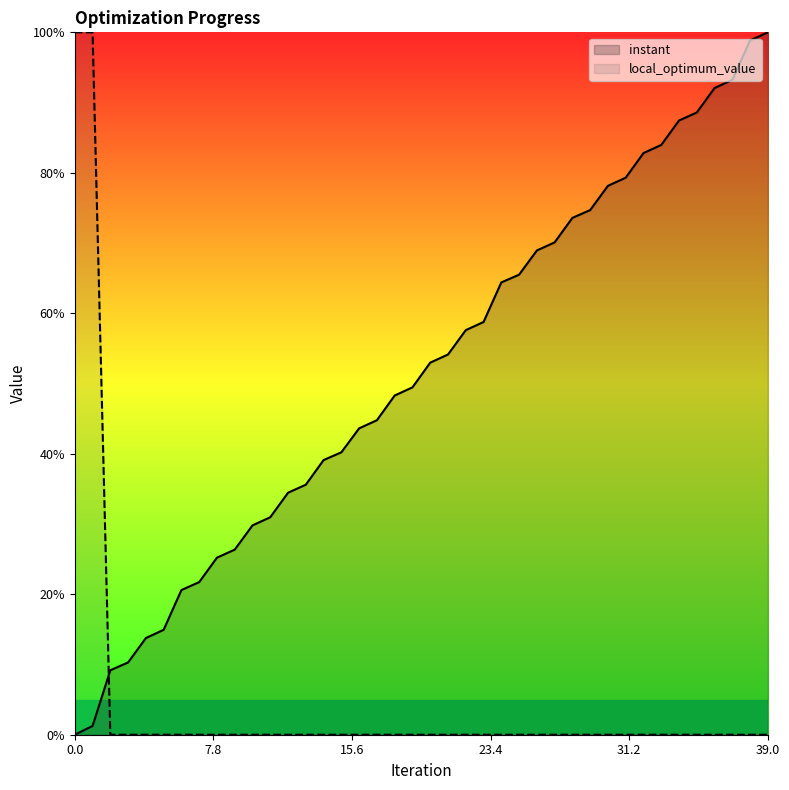

Which series has the largest total across all categories?

instant